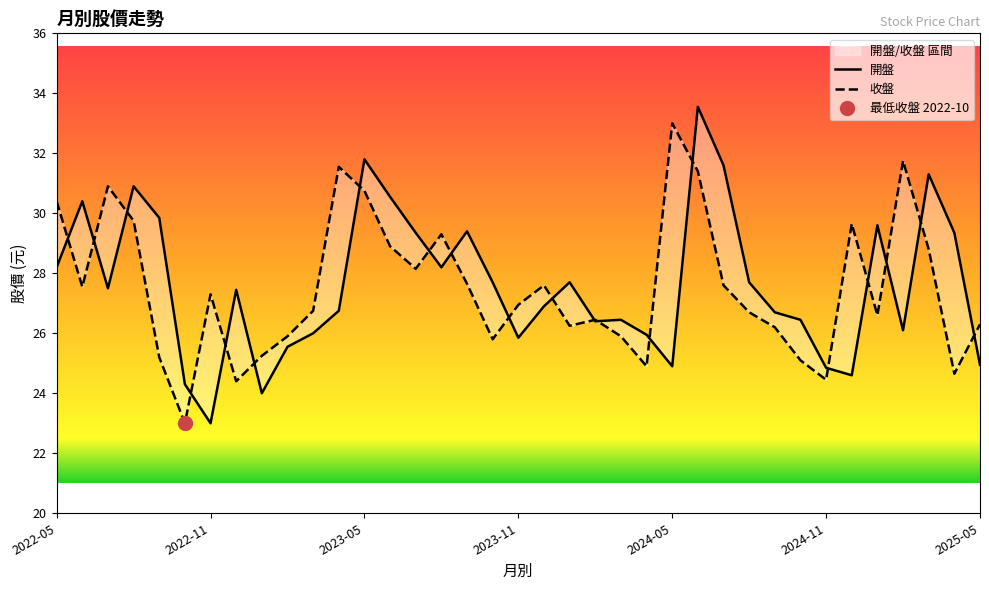

Reading left to right, extract all data points from this chart.

開盤: 28.2	30.4	27.5	30.9	29.9	24.3	23.0	27.4	24.0	25.6	26.0	26.8	31.8	30.6	29.4	28.2	29.4	27.7	25.9	26.9	27.7	26.4	26.4	25.9	24.9	33.5	31.6	27.7	26.7	26.4	24.9	24.6	29.6	26.1	31.3	29.4	24.9
收盤: 30.4	27.6	30.9	29.8	25.2	23.0	27.3	24.4	25.2	25.9	26.8	31.6	30.8	28.9	28.1	29.3	27.6	25.8	26.9	27.6	26.2	26.4	25.9	24.9	33.0	31.4	27.6	26.7	26.2	25.1	24.4	29.6	26.6	31.8	28.8	24.6	26.3